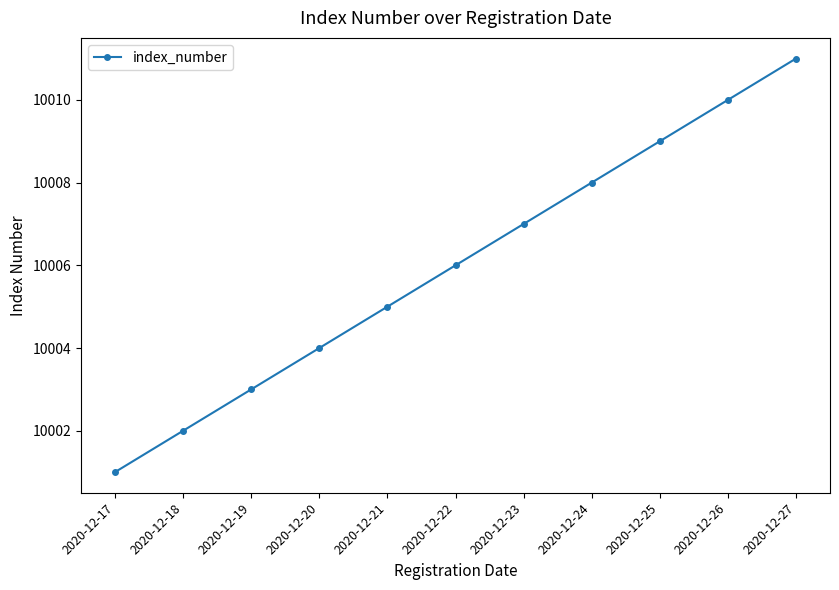

What is the approximate value at 2020-12-18?

10002